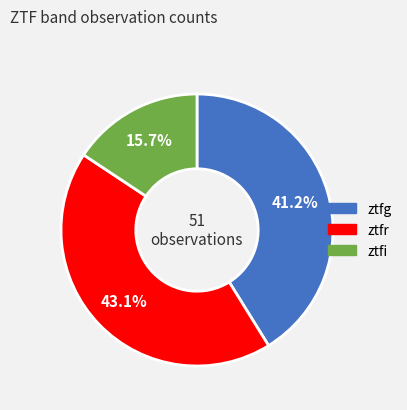

How many slices are in this pie chart?

3